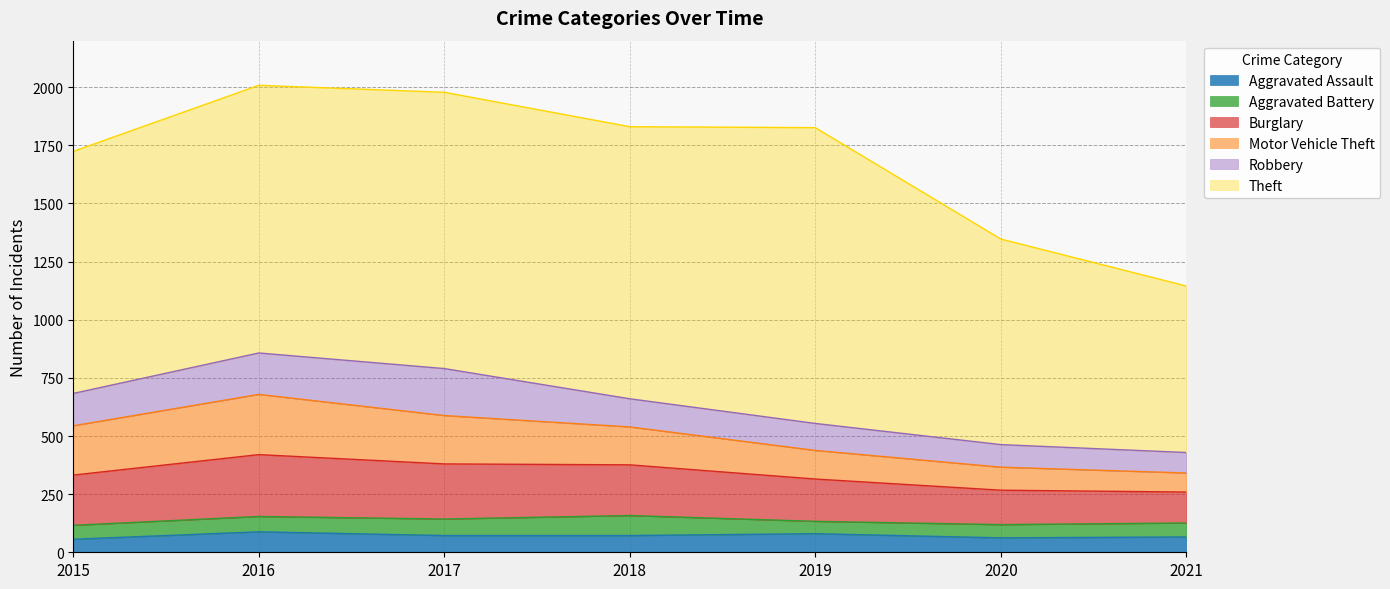

What is the difference between the maximum and minimum values in the Theft series?

556